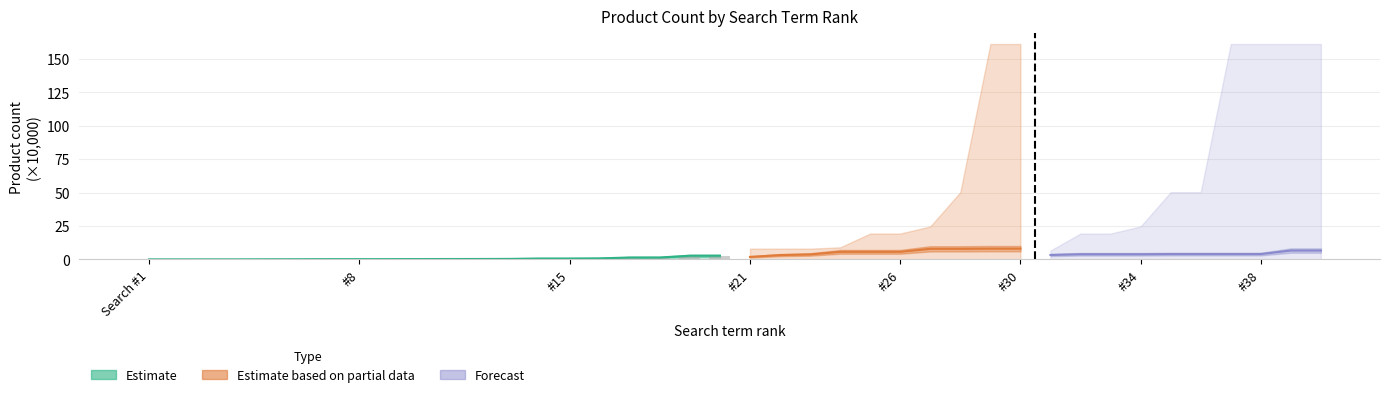

How many bars are there in total?

30